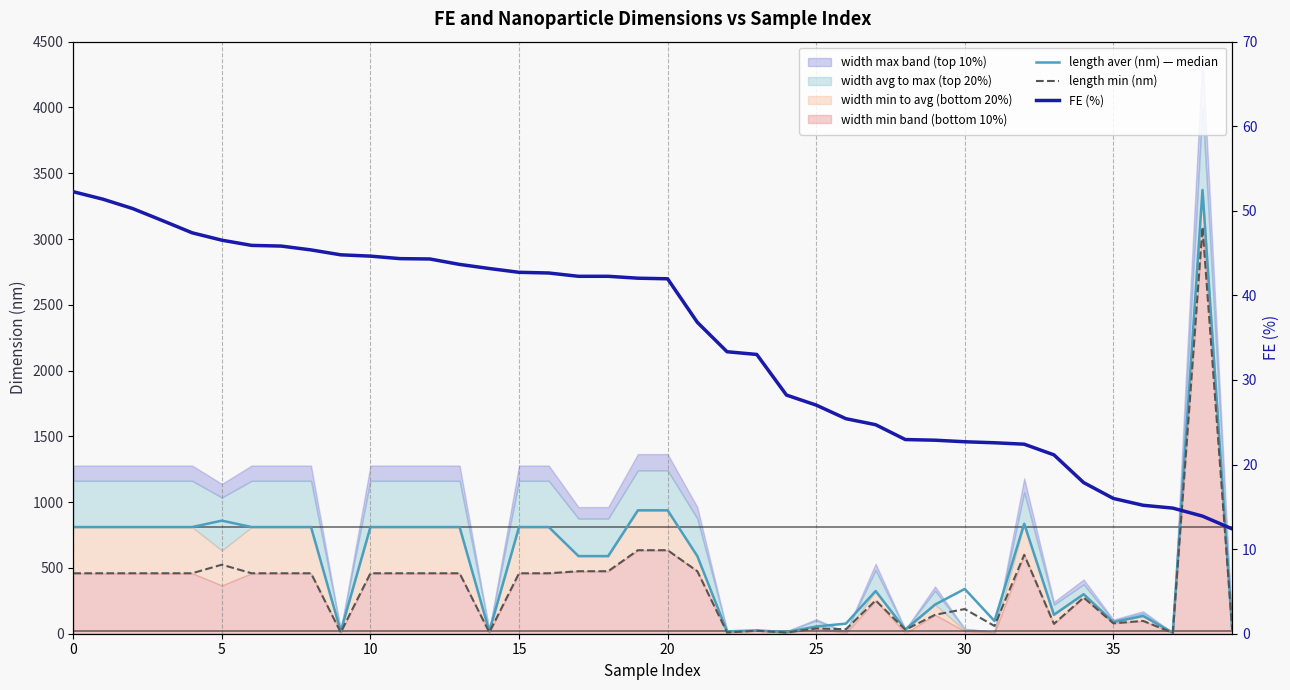

Reading right to left, transcribe all the data shown in this chart.

length aver (nm) — median: 27.0	3372.7	7.5	135.1	88.5	300.4	144.0	836.0	96.8	340.3	221.6	32.5	324.4	76.7	55.0	13.1	24.7	17.5	590.0	938.0	938.0	590.0	590.0	810.8	810.8	17.5	810.8	810.8	810.8	810.8	17.5	810.8	810.8	810.8	859.5	810.8	810.8	810.8	810.8	810.8
length min (nm): 25.9	3090.9	6.8	97.5	79.1	275.0	75.0	600.0	59.0	187.5	143.8	30.0	253.3	33.8	40.0	9.0	22.5	10.0	475.0	634.8	634.8	475.0	475.0	459.5	459.5	10.0	459.5	459.5	459.5	459.5	10.0	459.5	459.5	459.5	524.7	459.5	459.5	459.5	459.5	459.5
FE (%): 12.4	13.9	14.9	15.2	16.0	17.9	21.1	22.4	22.6	22.7	22.9	23.0	24.7	25.4	27.0	28.2	33.0	33.3	36.8	42.0	42.0	42.3	42.3	42.6	42.7	43.2	43.7	44.3	44.3	44.6	44.8	45.4	45.8	45.9	46.5	47.4	48.8	50.3	51.4	52.3